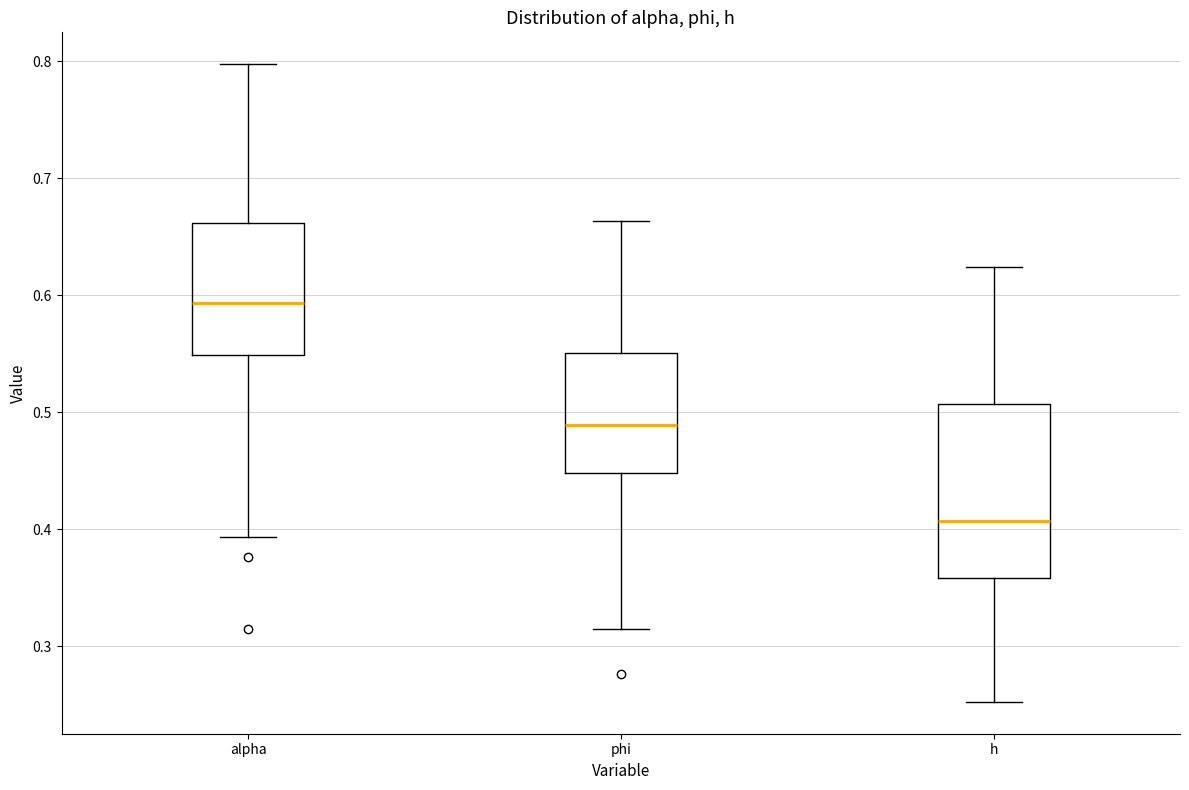

Reading left to right, transcribe this box plot: for each box, give where its median line is, the range the box spans, and where its two whiskers end, as read against the y-axis. The values are not printed on the chart, so give them approximately, as read against the axis.

alpha: median 0.59, box 0.55 to 0.66, whiskers 0.39 to 0.80
phi: median 0.49, box 0.45 to 0.55, whiskers 0.31 to 0.66
h: median 0.41, box 0.36 to 0.51, whiskers 0.25 to 0.62